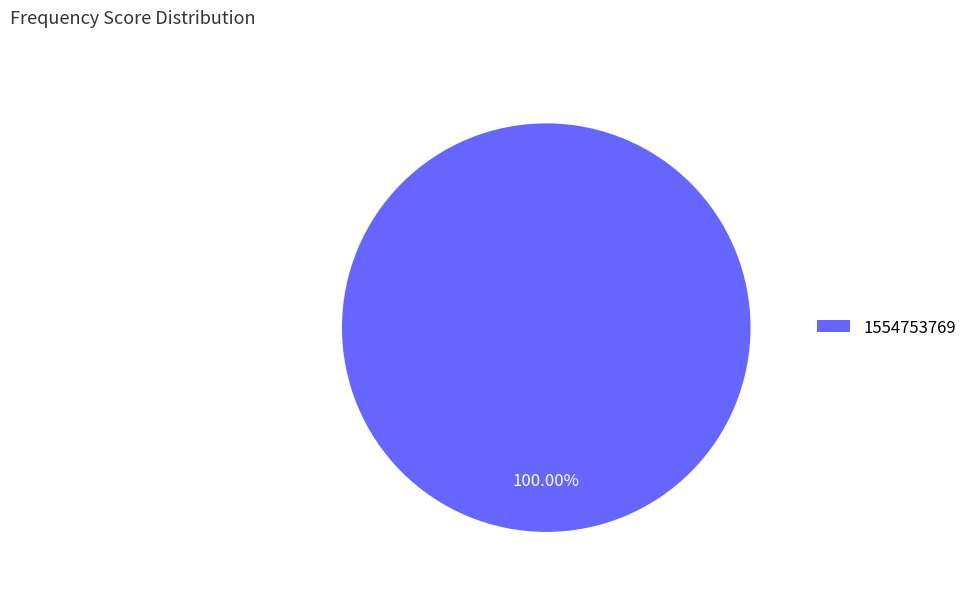

Is 1554753769 the majority of the pie?

Yes